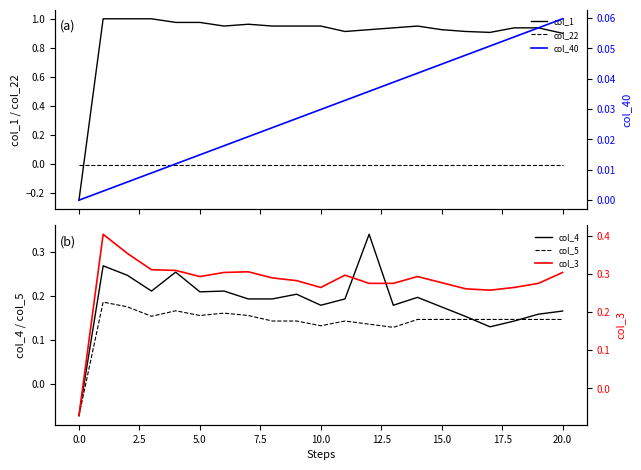

How many lines are shown in the chart?

6